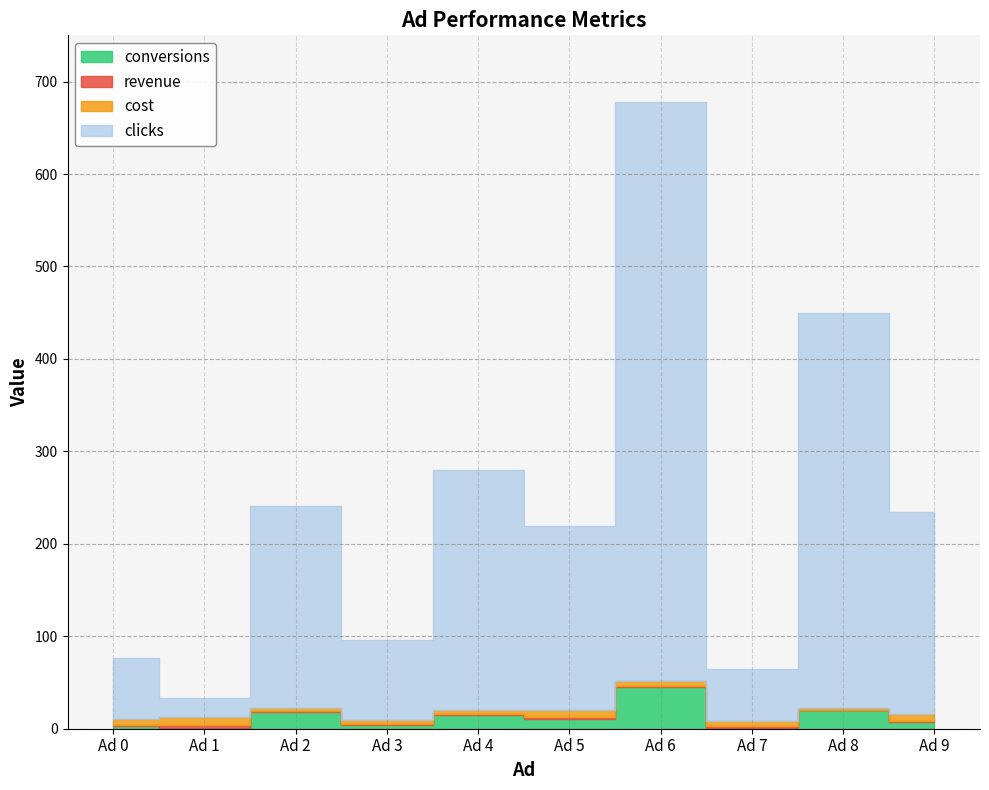

At how many categories does at least one series exceed 591?

1